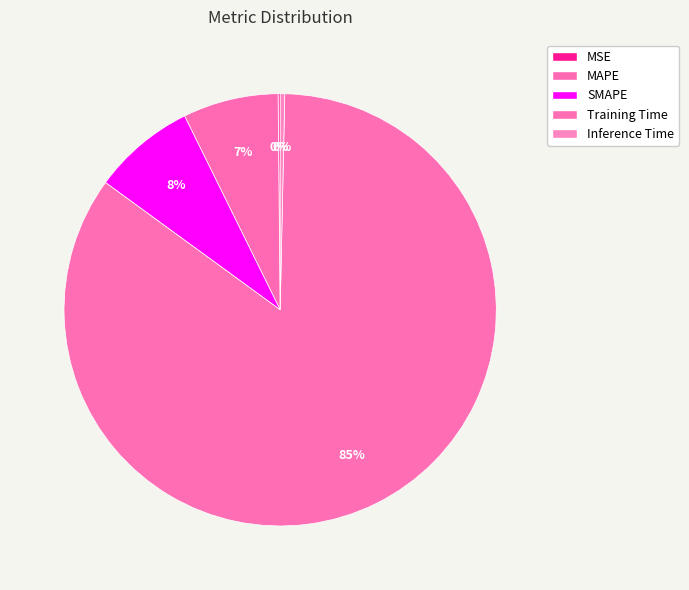

To the nearest percent, what portion does Training Time represent?

85%